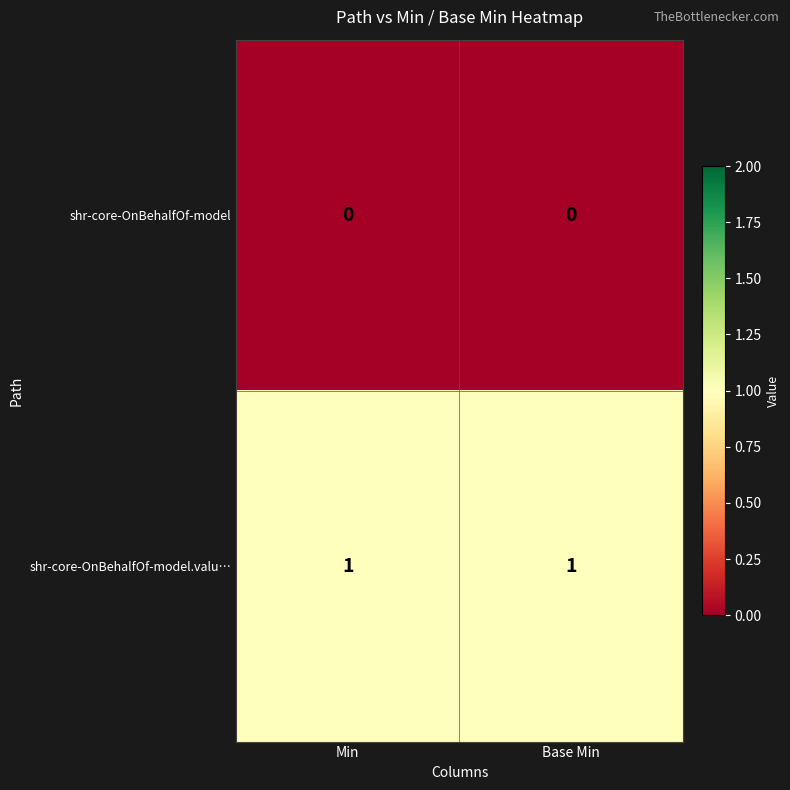

Reading left to right, transcribe all the data shown in this chart.

shr-core-OnBehalfOf-model: Min=0	Base Min=0
shr-core-OnBehalfOf-model.valu…: Min=1	Base Min=1